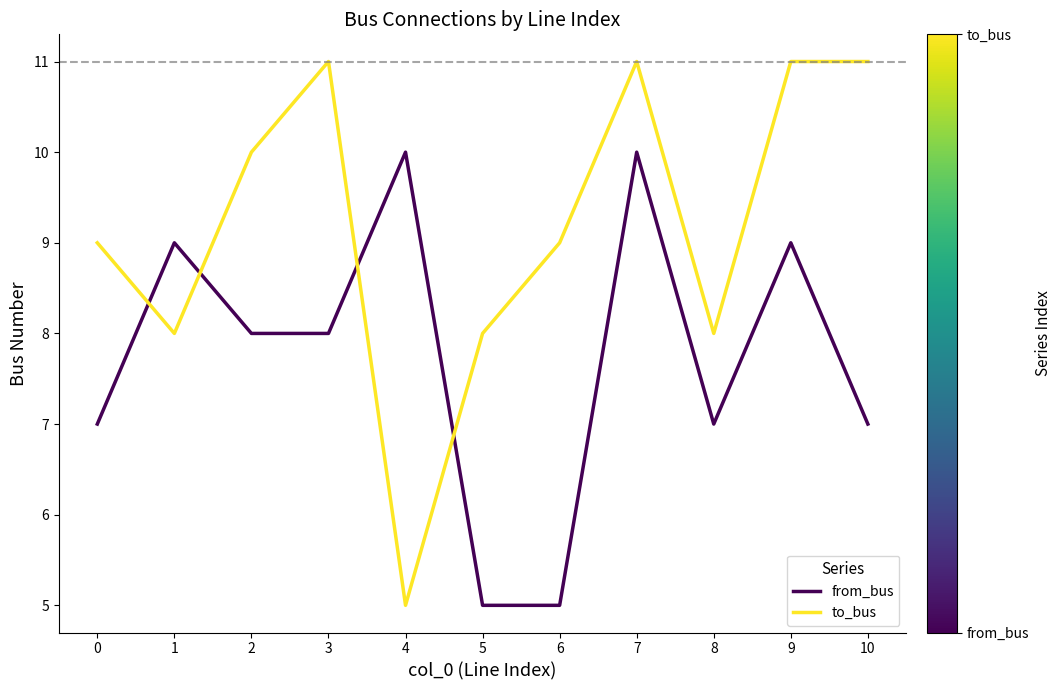

Reading left to right, transcribe all the data shown in this chart.

from_bus: 0=7	1=9	2=8	3=8	4=10	5=5	6=5	7=10	8=7	9=9	10=7
to_bus: 0=9	1=8	2=10	3=11	4=5	5=8	6=9	7=11	8=8	9=11	10=11